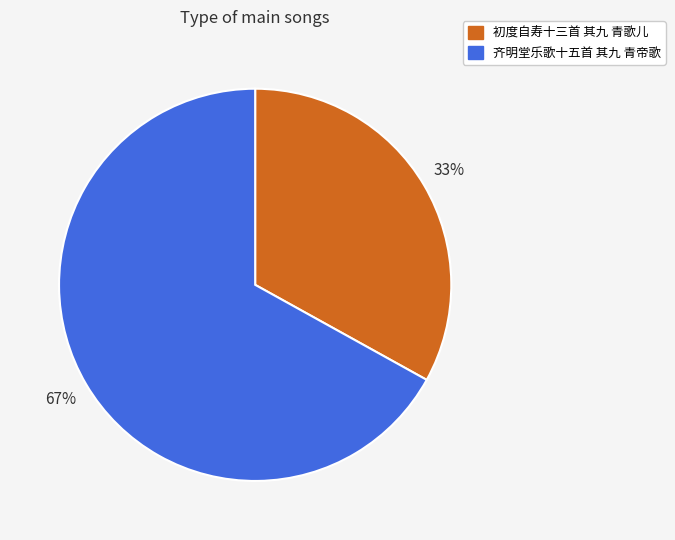

Is there a majority slice in this chart?

Yes